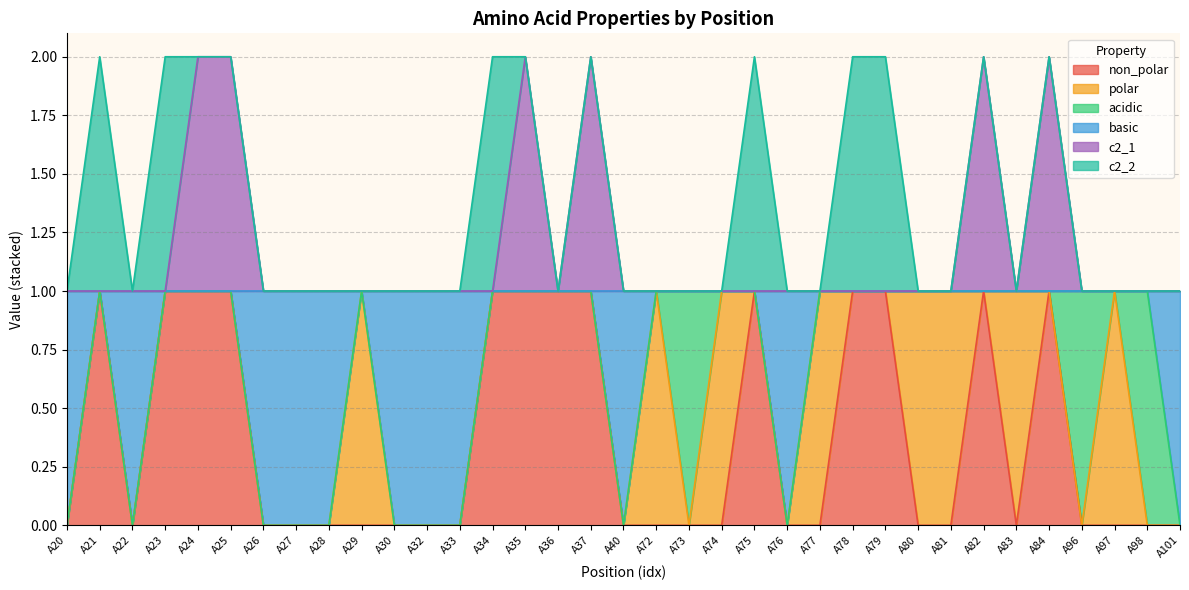

Is the value of c2_1 at A77 greater than the value of basic at A84?

No